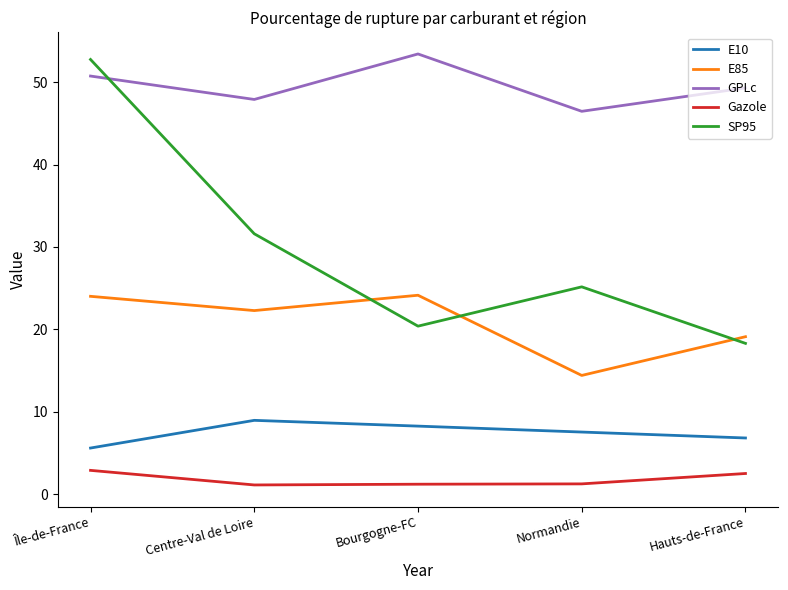

Is it true that Gazole equals 4.9 at Île-de-France?

False